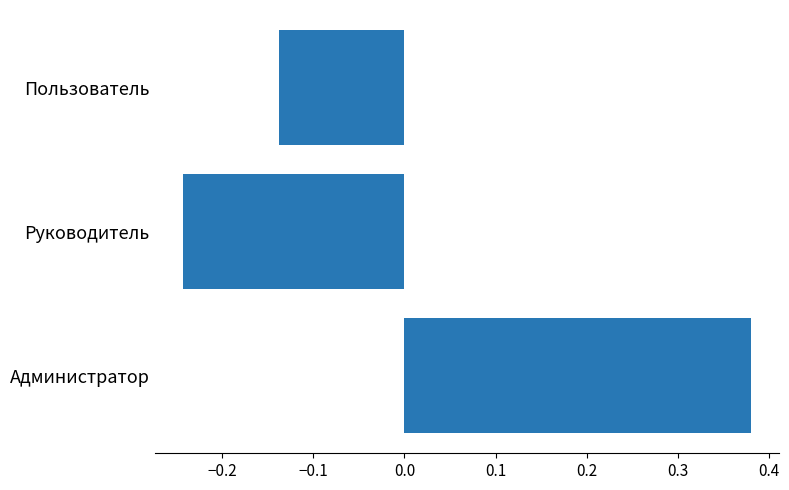

Which label corresponds to the largest value in the chart?

Администратор